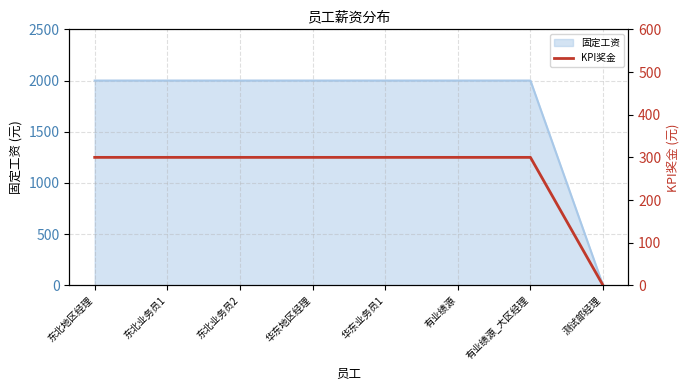

At which label is the value closest to 150?

东北地区经理